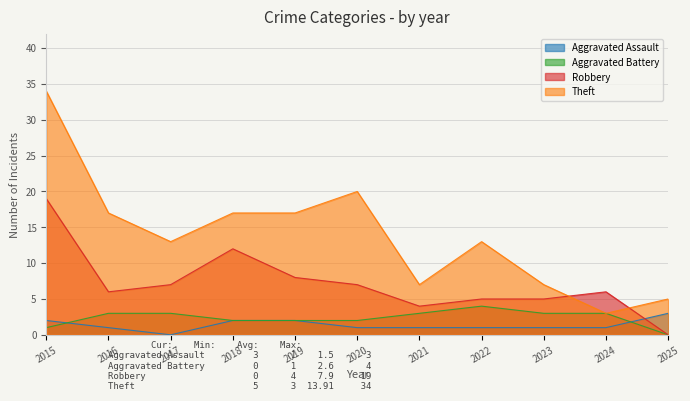

What are all the series names shown in the legend?

Aggravated Assault, Aggravated Battery, Robbery, Theft